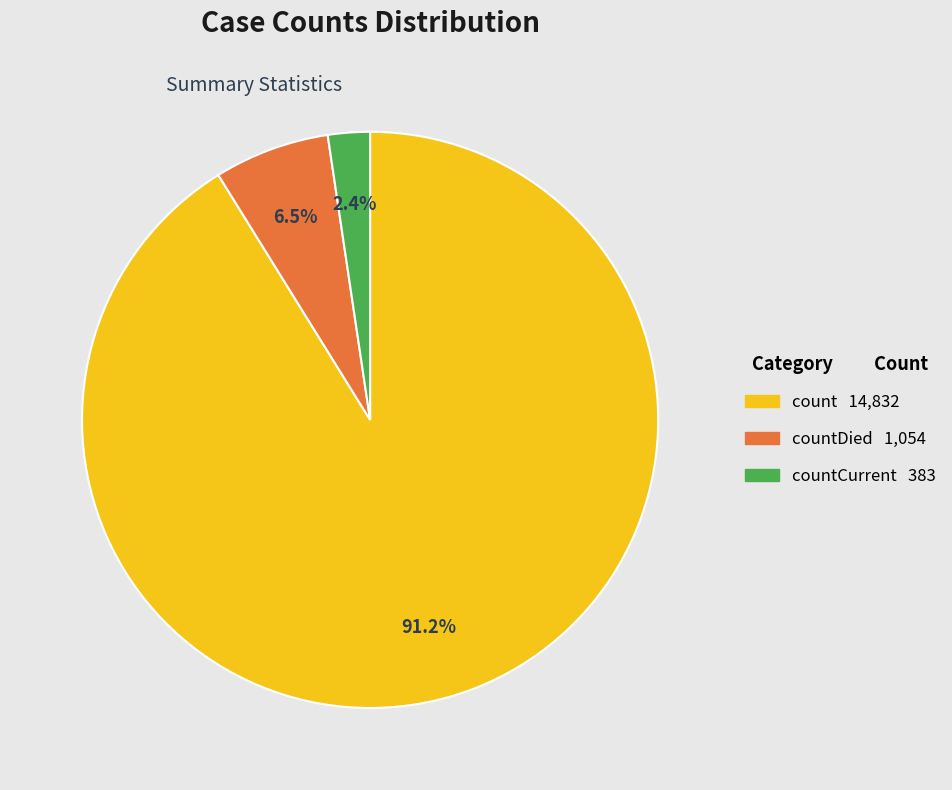

How many slices are in this pie chart?

3